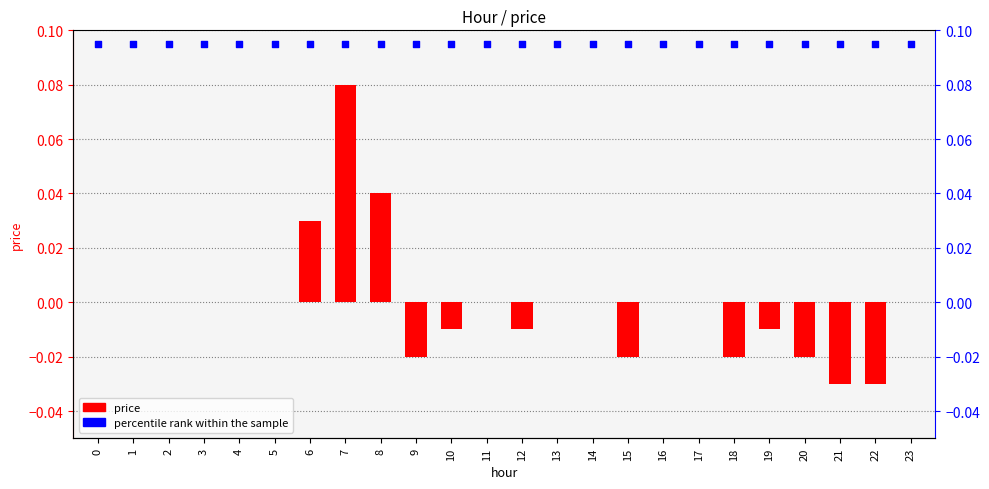

At which category is the sum across all series the highest?

7